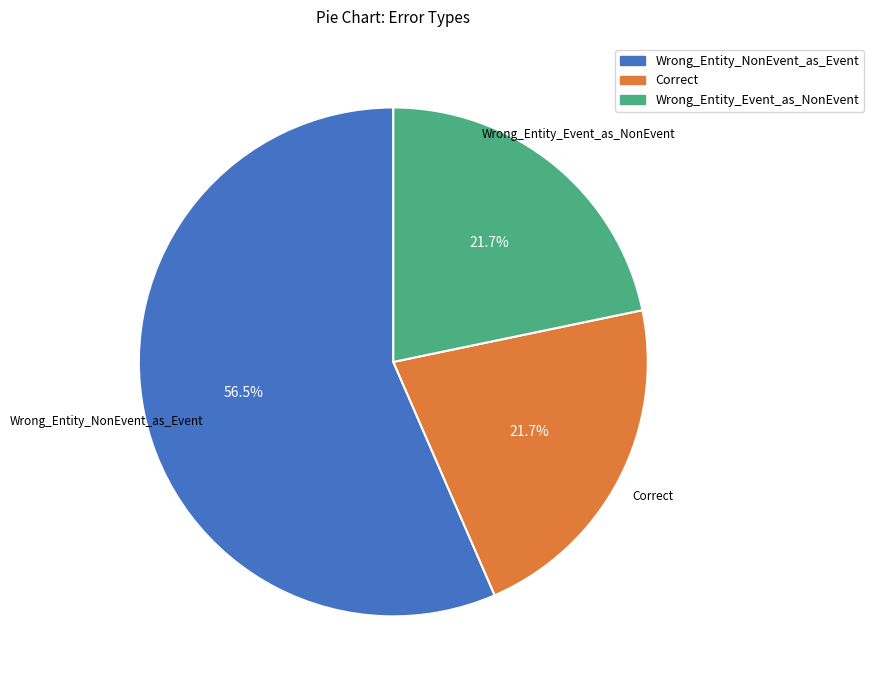

Count the number of slices in the pie.

3